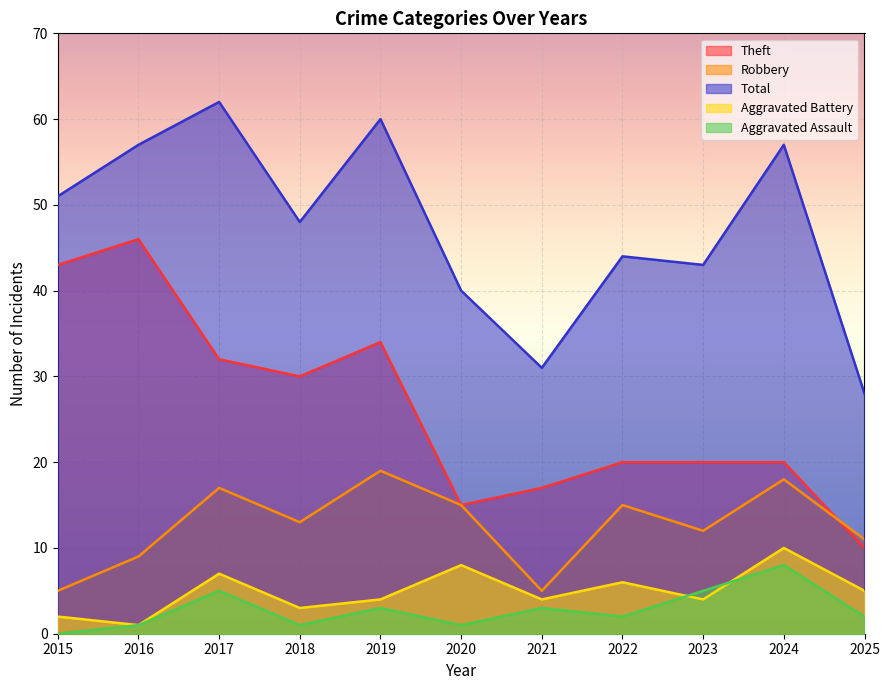

The value of Theft at 2021 is 27. True or false?

False